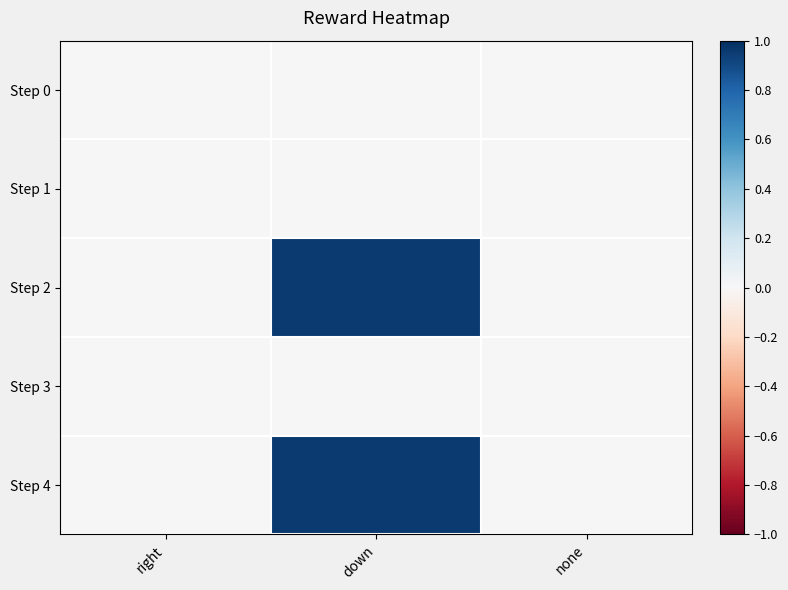

How many series are shown in this chart?

5